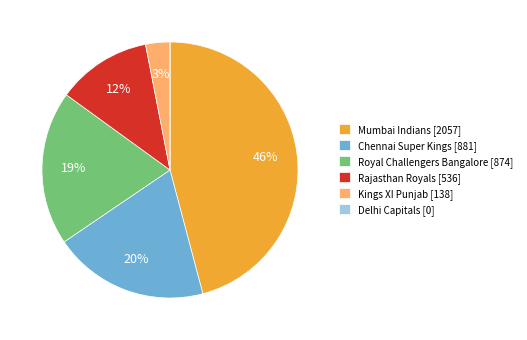

Does Chennai Super Kings [881] represent more than half of the total?

No